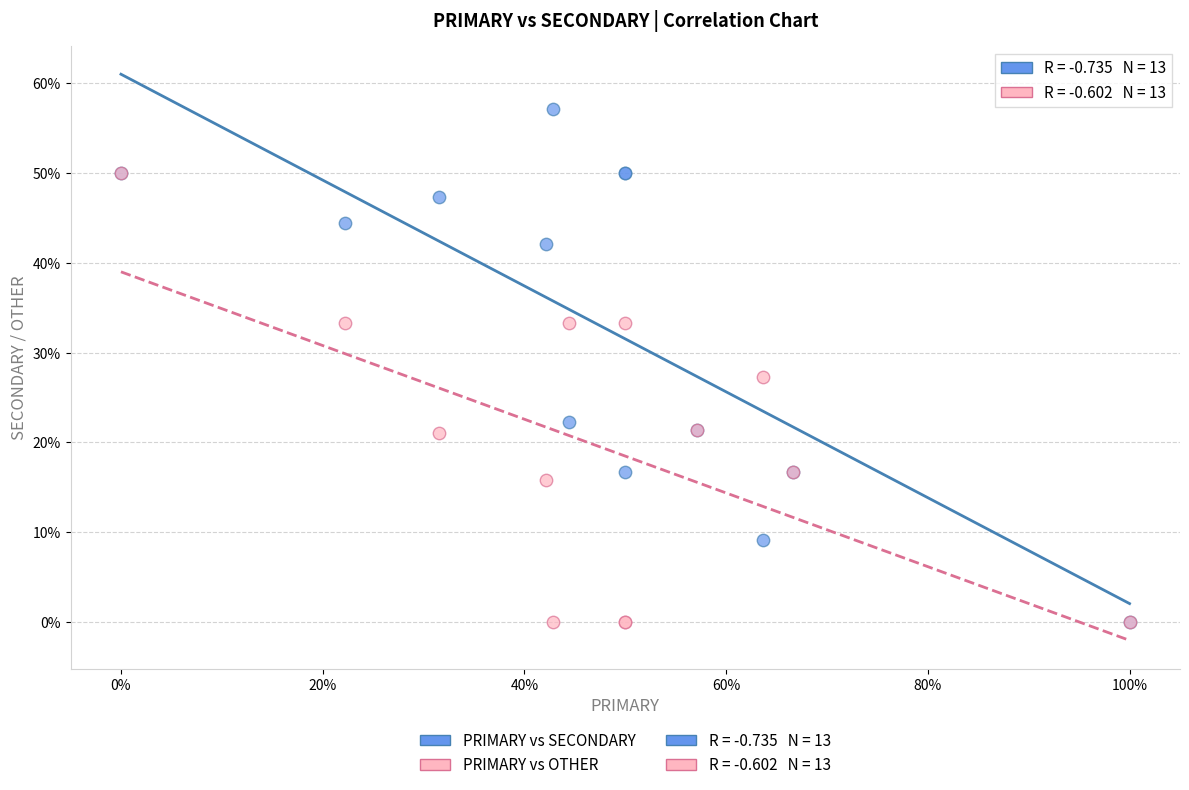

Which series reaches the maximum Y coordinate?

PRIMARY vs SECONDARY